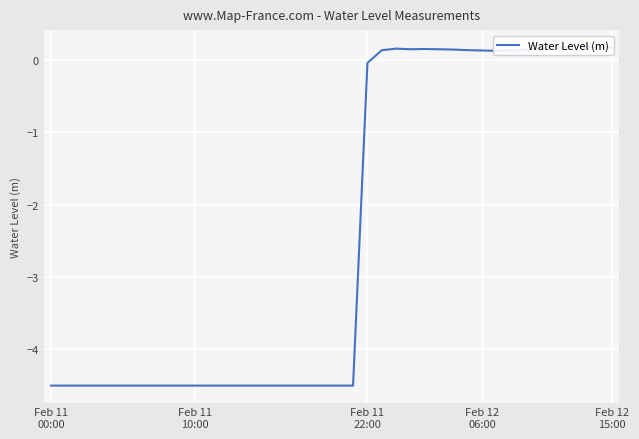

Is it true that the value at Feb 12 15:00 is 0.1?

False